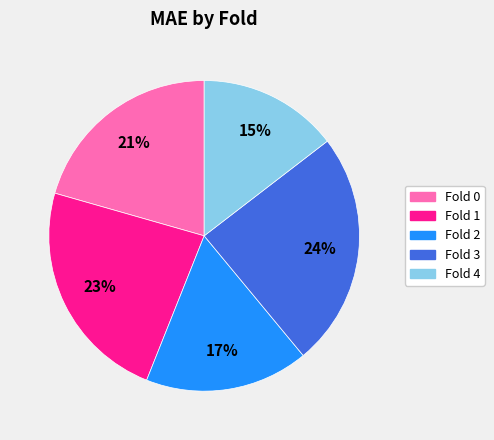

What is the smallest slice in the pie chart?

Fold 4